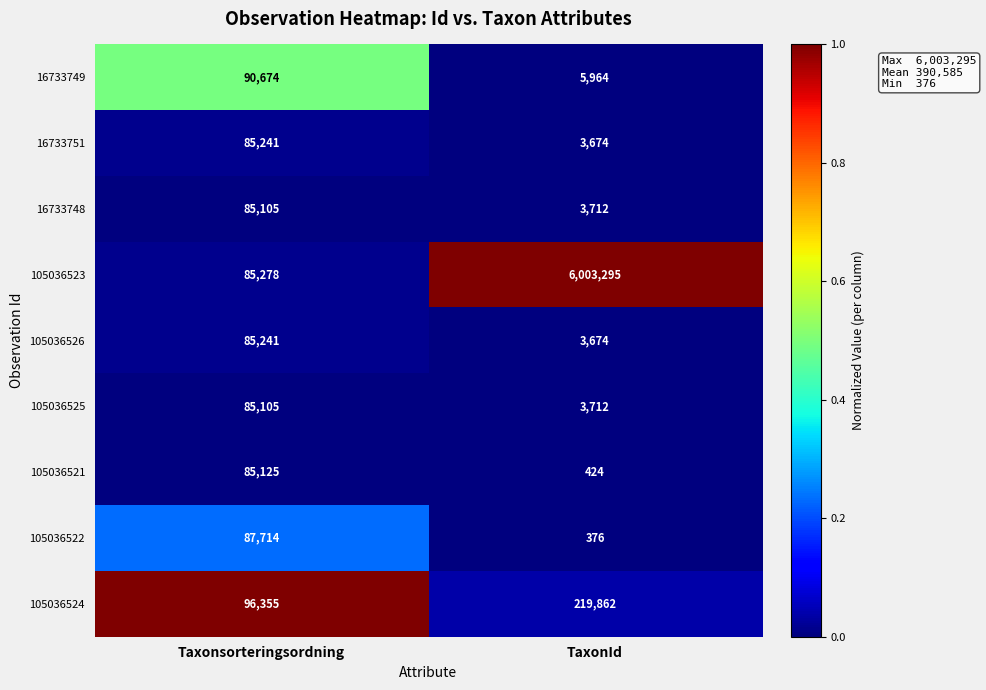

What is the approximate value of 16733751 at Taxonsorteringsordning, to the nearest 50?

85250